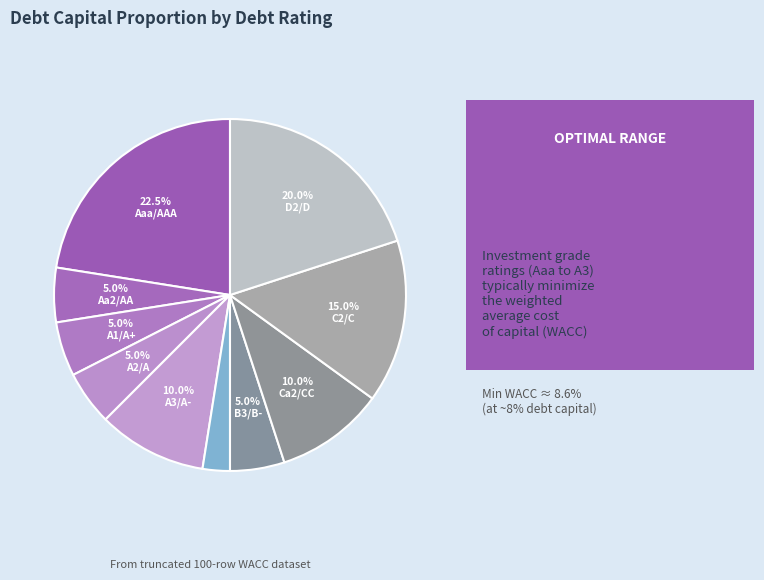

Count the number of slices in the pie.

10